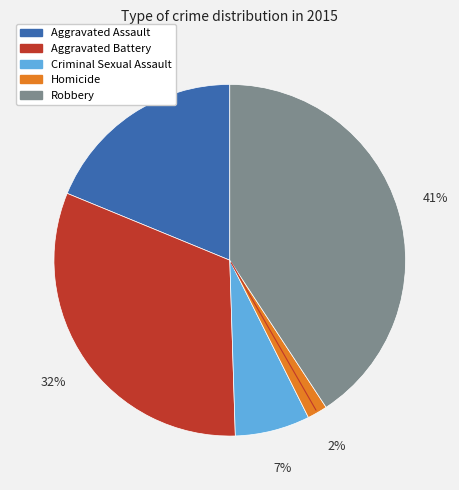

What is the largest slice in the pie chart?

Robbery